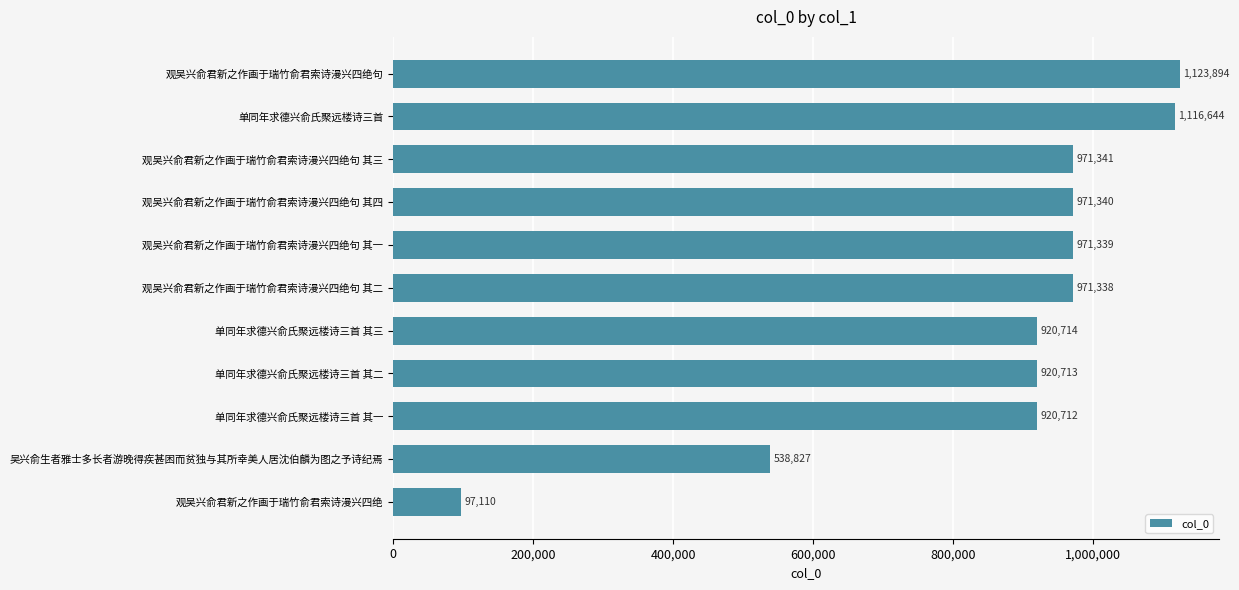

What is the ratio of the value at 观吴兴俞君新之作画于瑞竹俞君索诗漫兴四绝句 其四 to the value at 观吴兴俞君新之作画于瑞竹俞君索诗漫兴四绝句 其三?

1.0